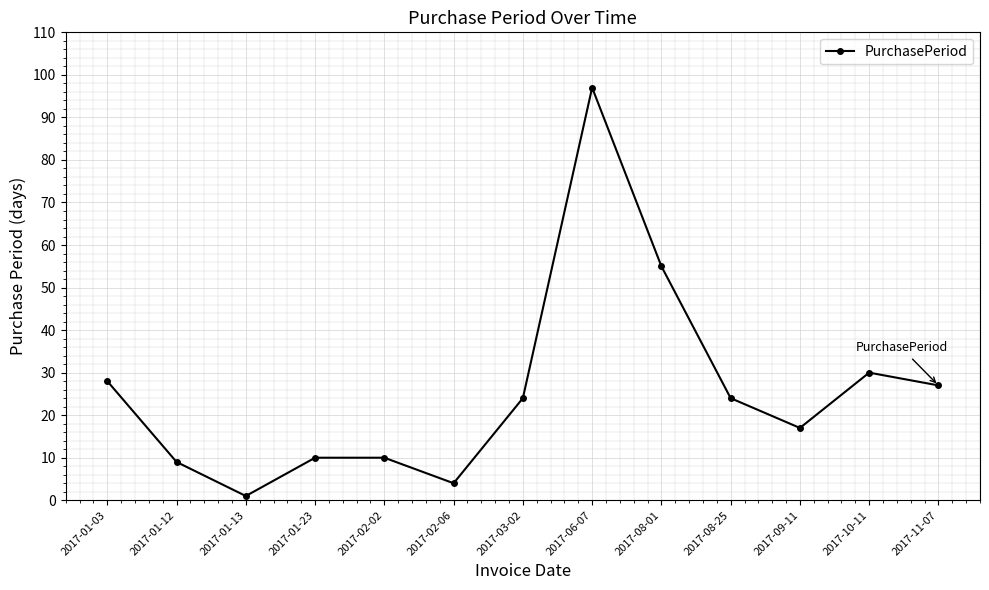

Reading left to right, what are all the values shown in this chart?

28	9	1	10	10	4	24	97	55	24	17	30	27